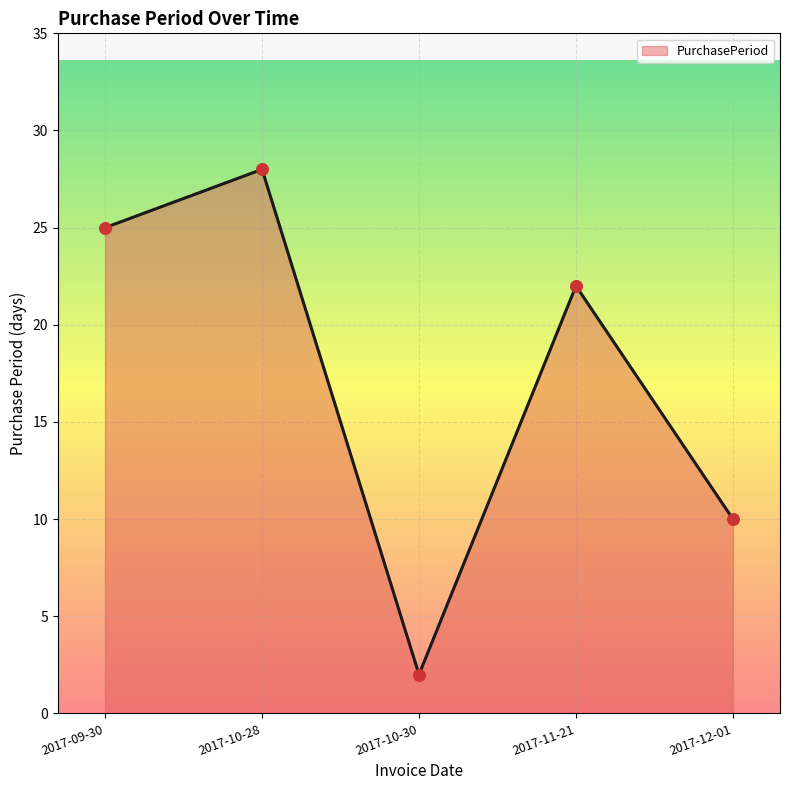

Between 2017-09-30 and 2017-10-28, which is larger?

2017-10-28